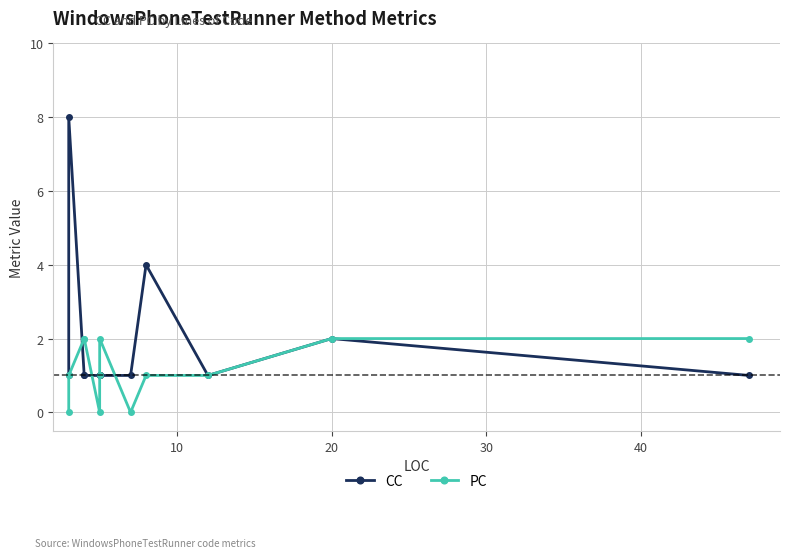

Is this an area chart (filled region under the line)?

No